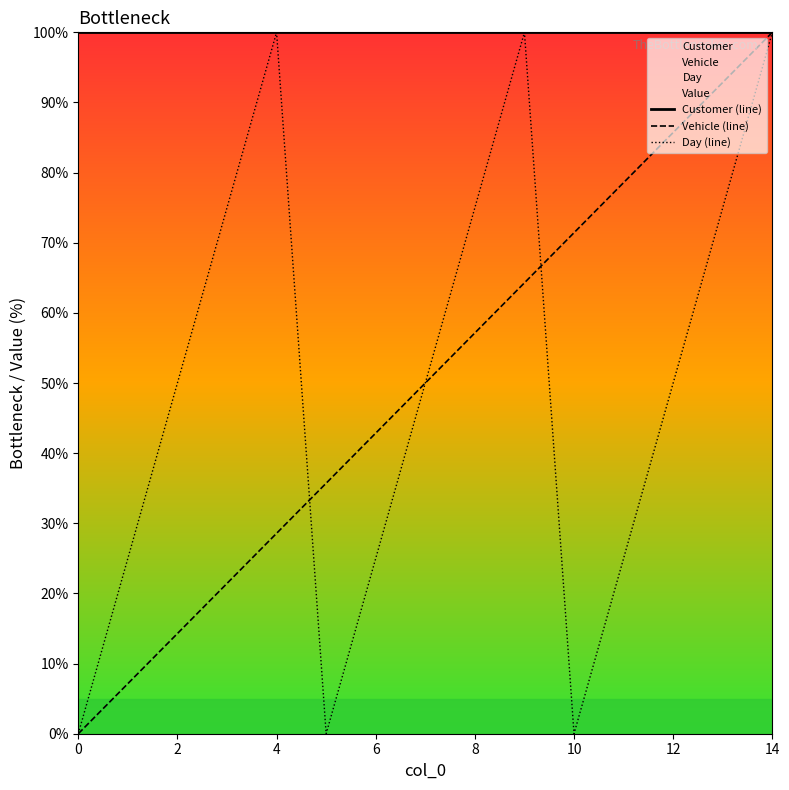

Is this an area chart (filled region under the line)?

No